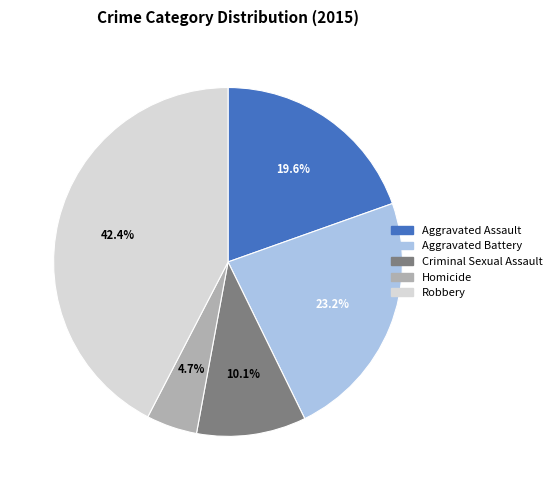

Approximately how many times larger is the value at Criminal Sexual Assault compared to Aggravated Battery?

0.4